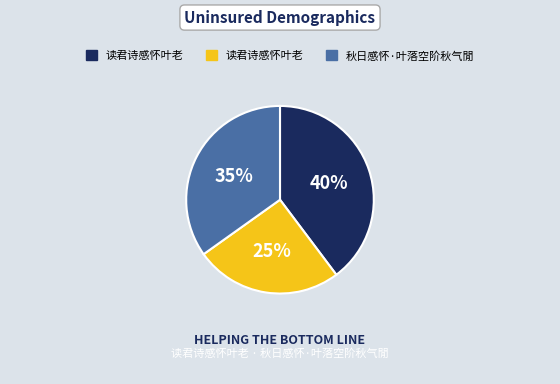

To the nearest percent, what is the average slice percentage?

33%